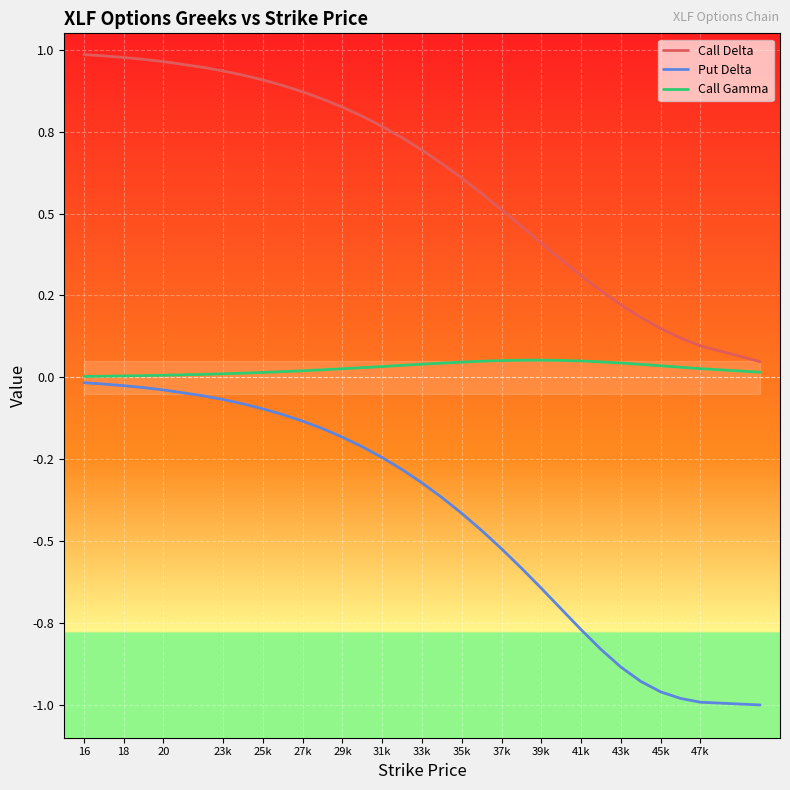

True or false: Call Delta has more than 0 points higher than both neighbors.

False